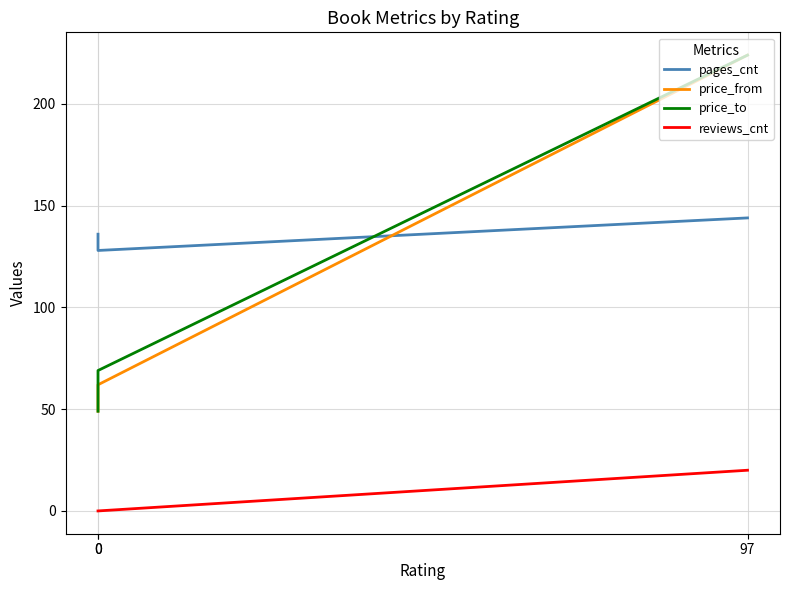

What is the greatest value displayed?

224